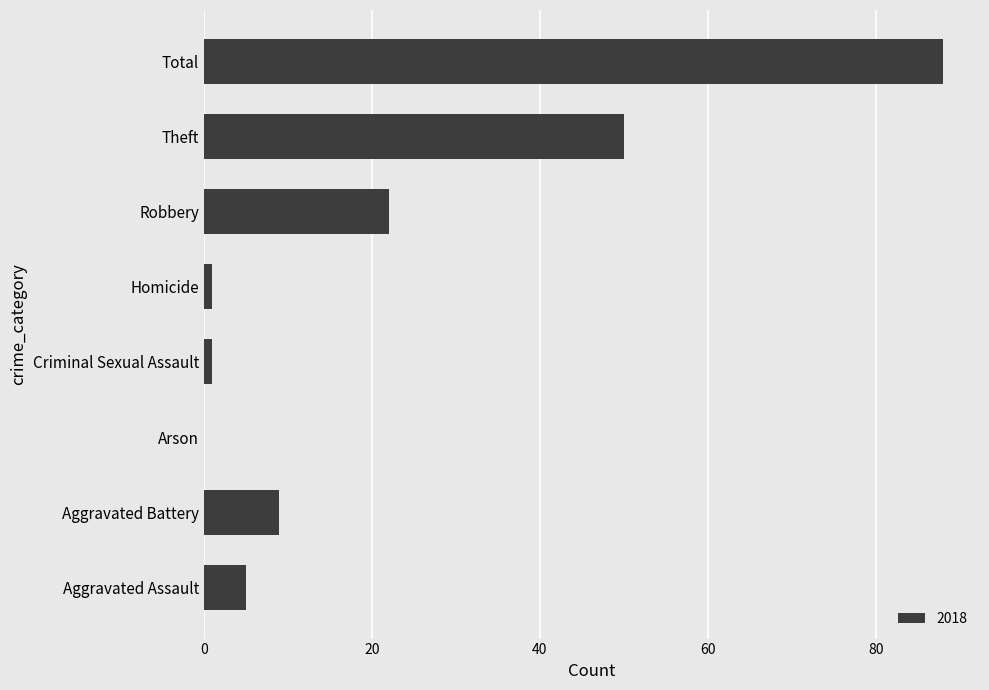

The chart shows a value of 8 at Aggravated Assault. True or false?

False